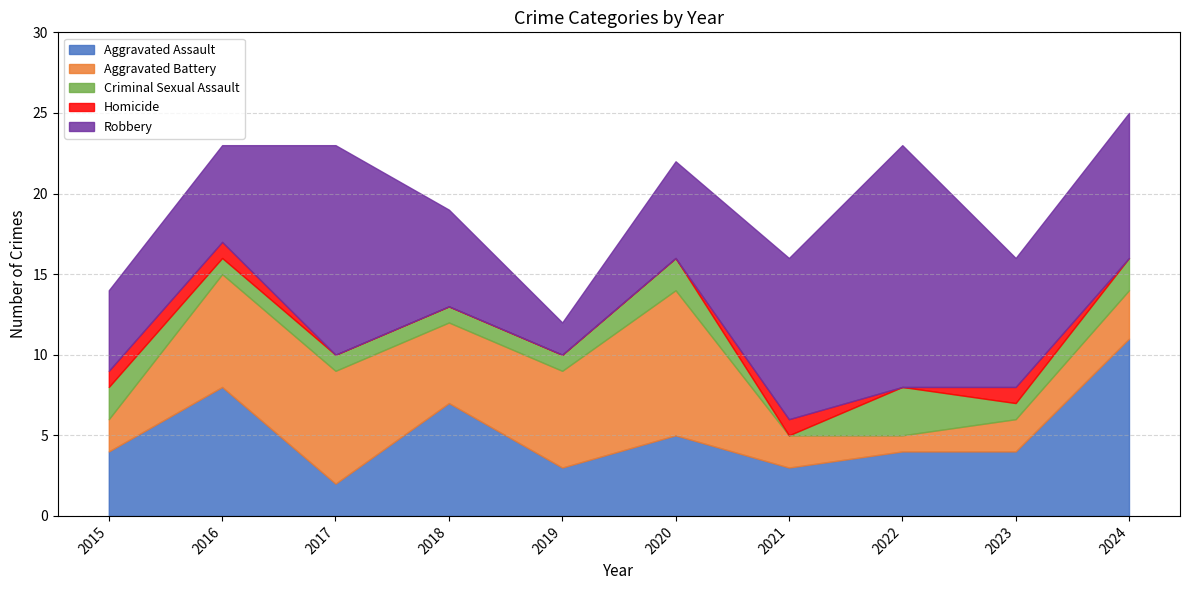

In Criminal Sexual Assault, how many points are higher than both neighbors (excluding endpoints)?

2